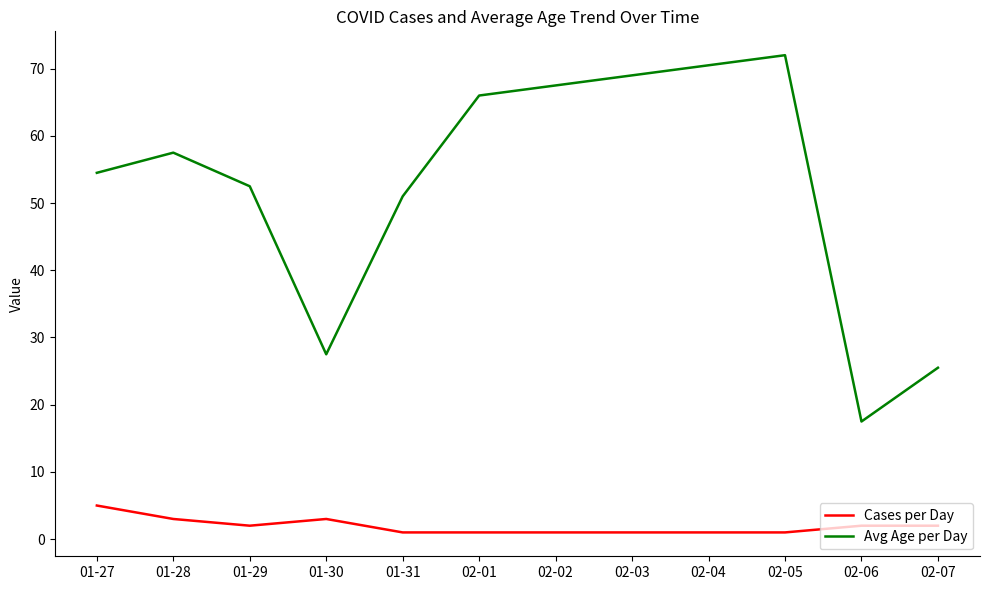

List the series in order of their peak value, lowest first.

Cases per Day, Avg Age per Day